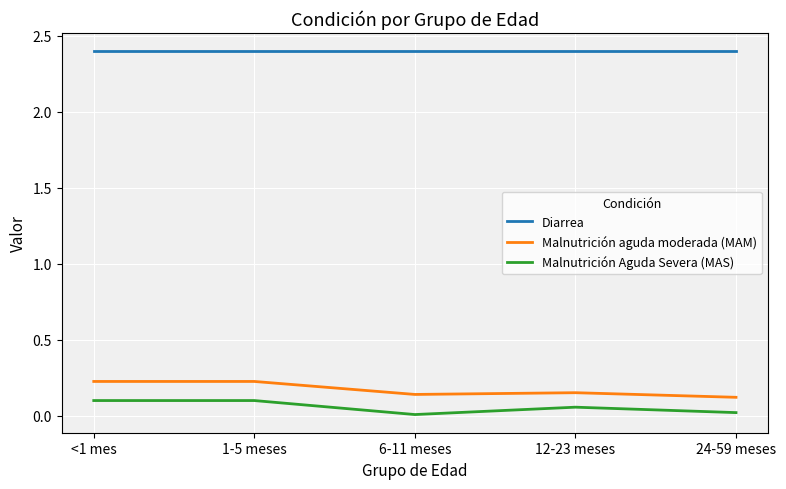

Rank the series at 1-5 meses from highest to lowest value.

Diarrea, Malnutrición aguda moderada (MAM), Malnutrición Aguda Severa (MAS)